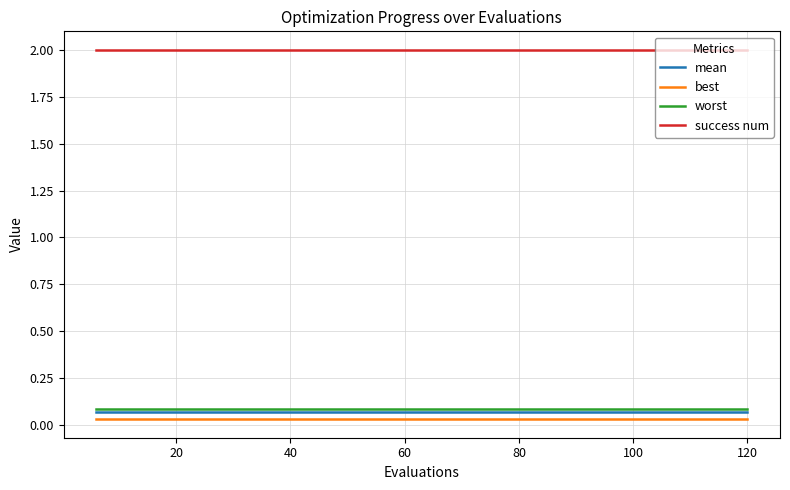

How many series are shown in this chart?

4